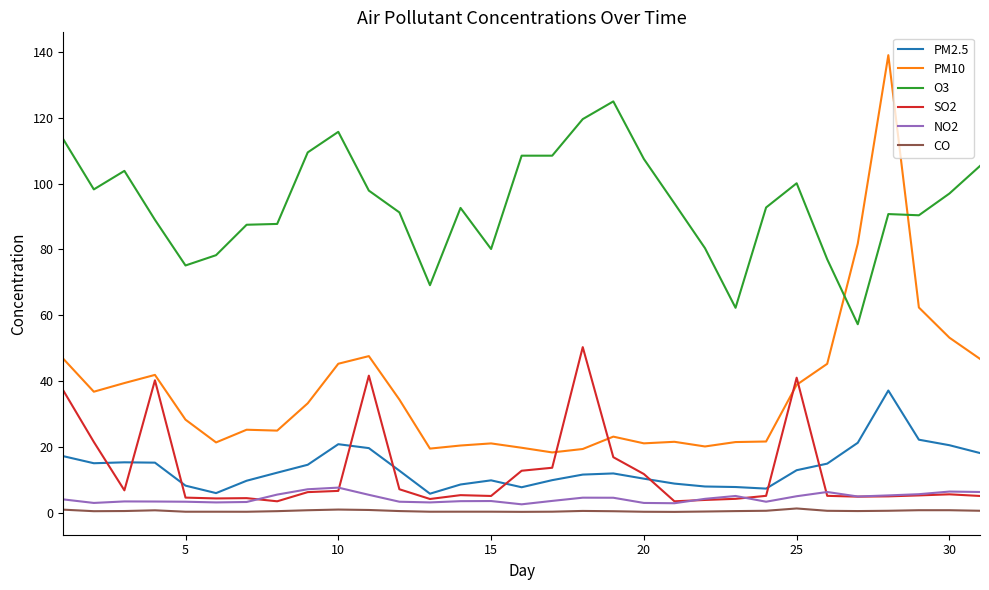

True or false: PM10 and CO cross at least once.

False